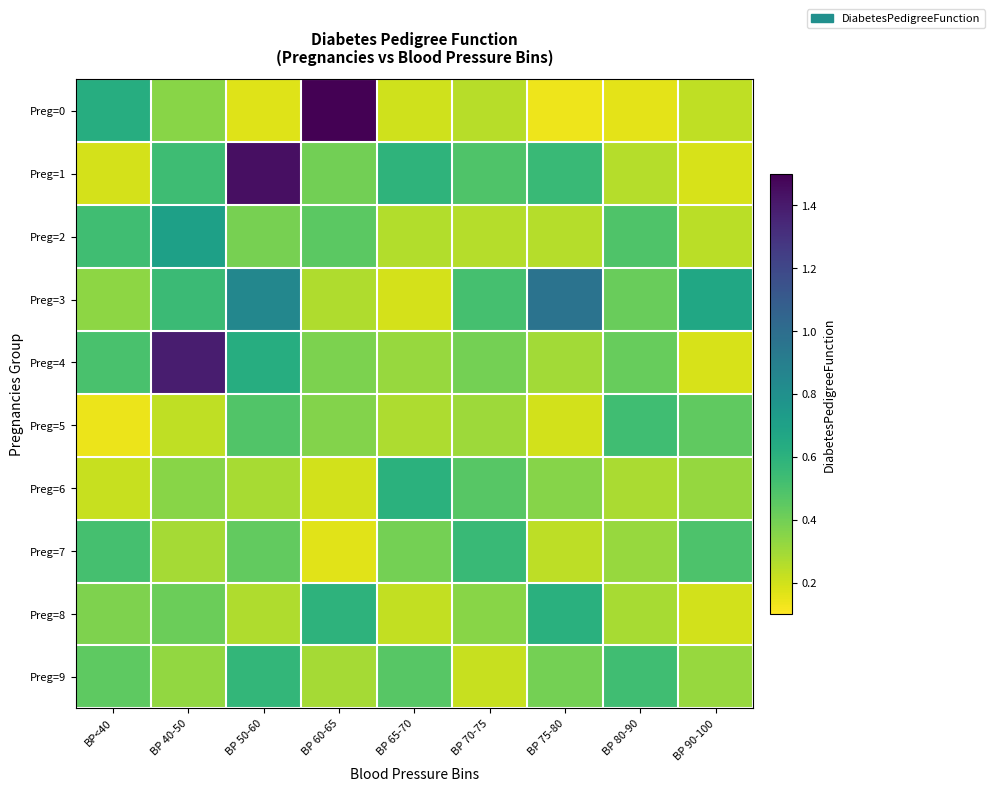

The Preg=2 series shows 0.8 at BP 80-90. True or false?

False